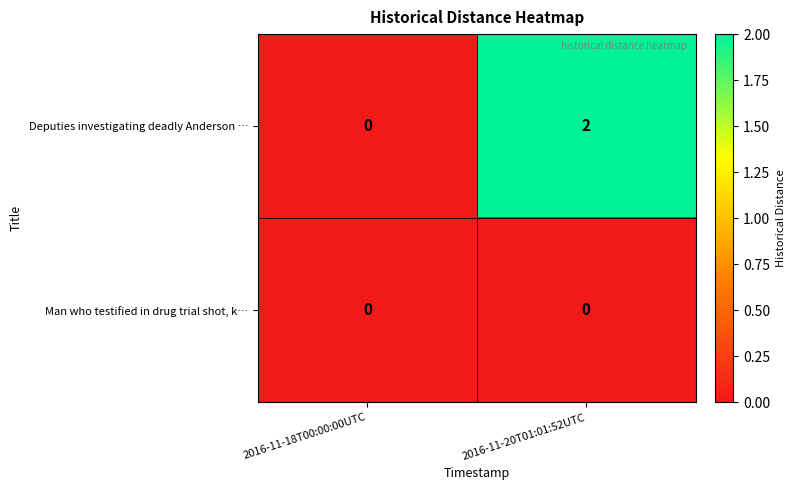

Which series has the widest spread of values?

Deputies investigating deadly Anderson …